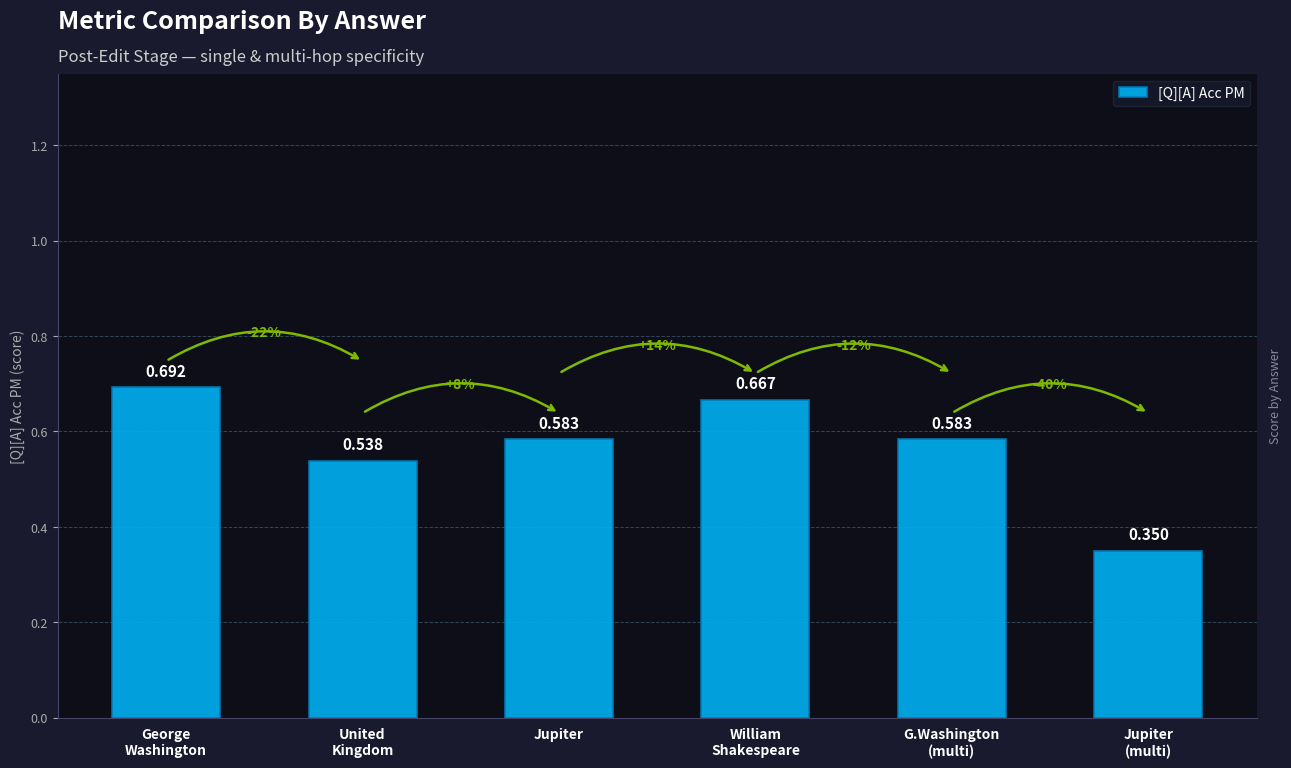

What is the label of the 4th bar from the right?

Jupiter